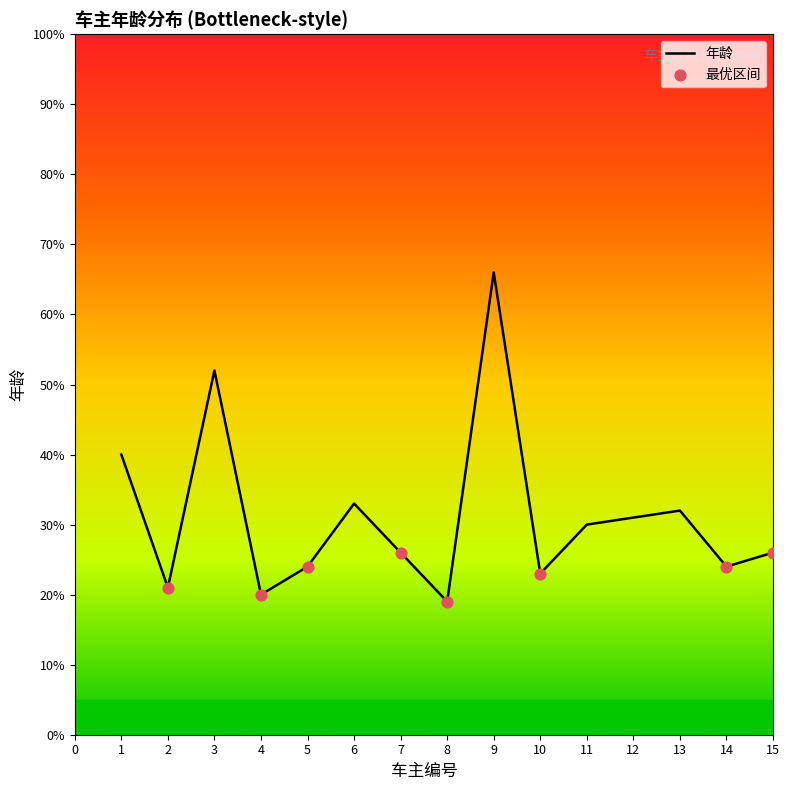

Which has a higher value, 11 or 5?

11